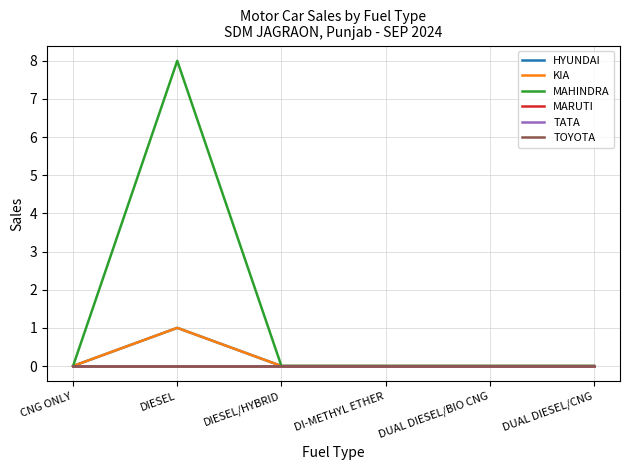

Does the chart display data point markers on the line(s)?

No